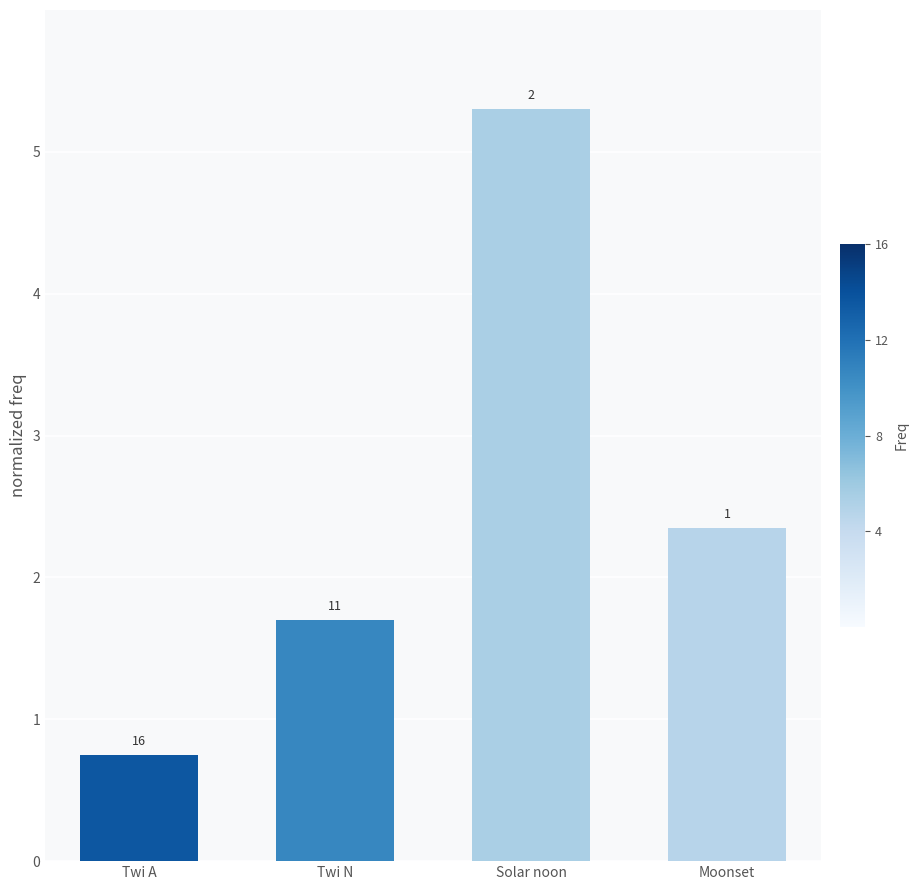

Are the bars horizontal?

No